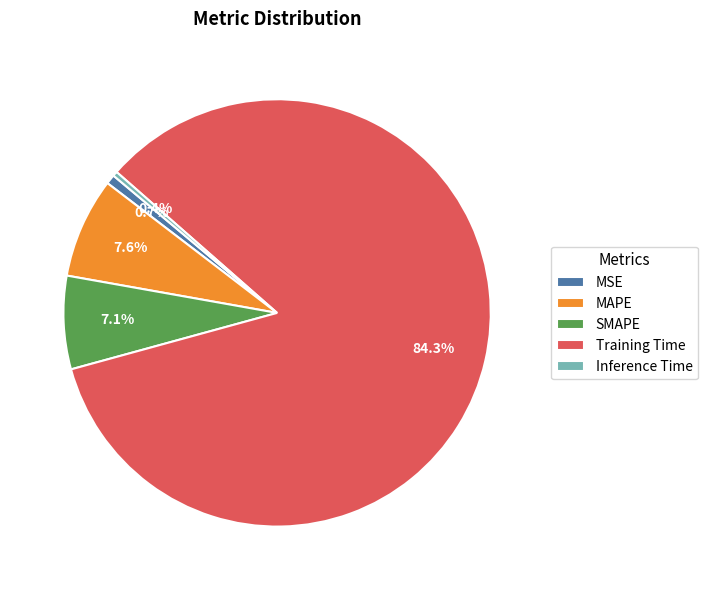

What portion of the pie excludes SMAPE?

92.9%